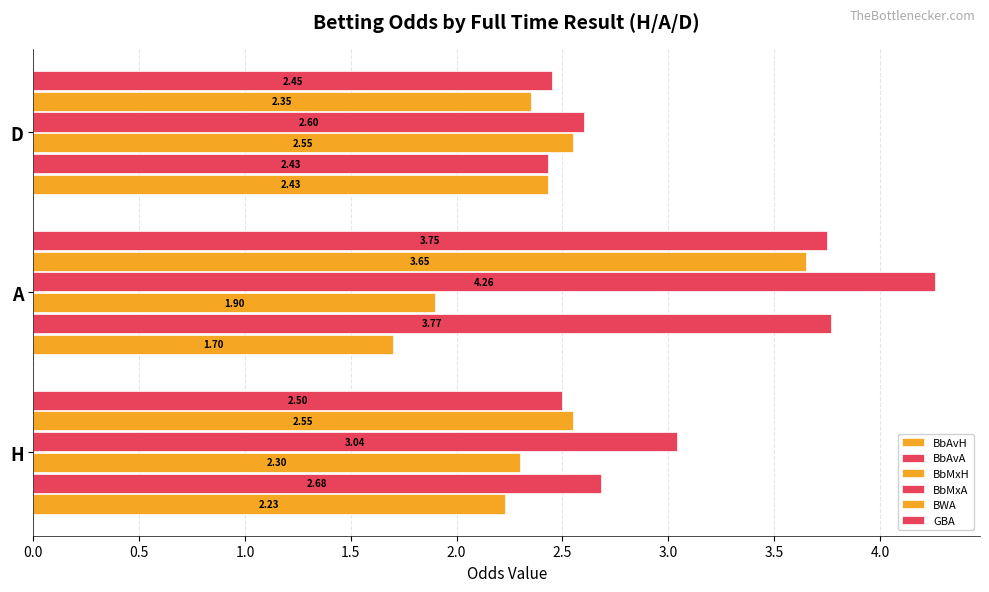

How many values in the BbAvH series exceed 2?

2